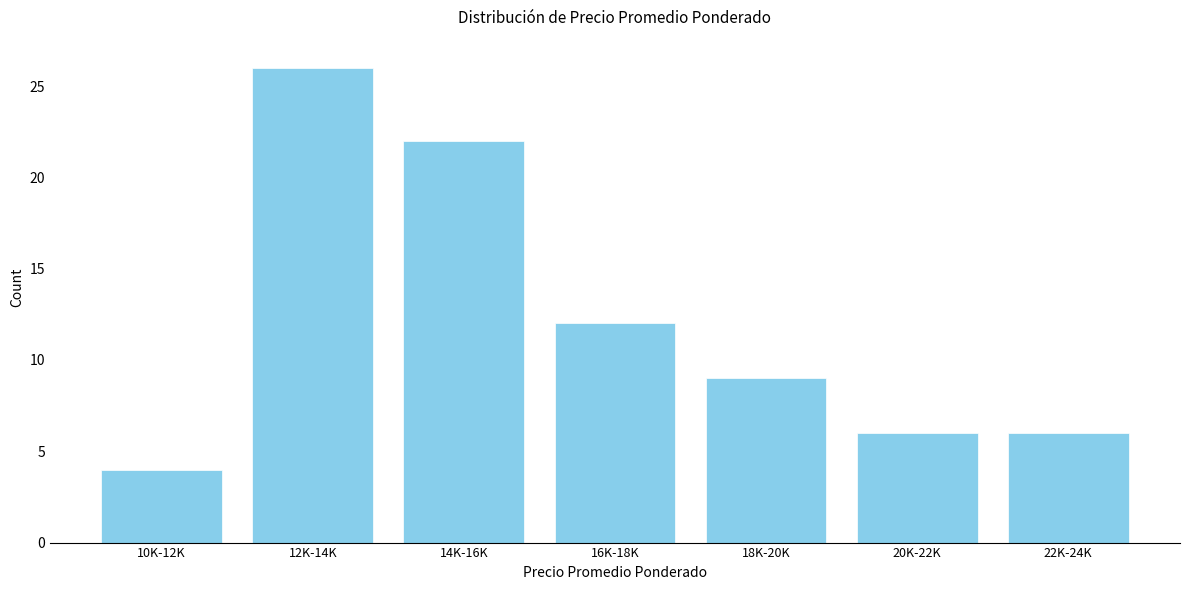

Reading right to left, extract all data points from this chart.

22K-24K=6	20K-22K=6	18K-20K=9	16K-18K=12	14K-16K=22	12K-14K=26	10K-12K=4